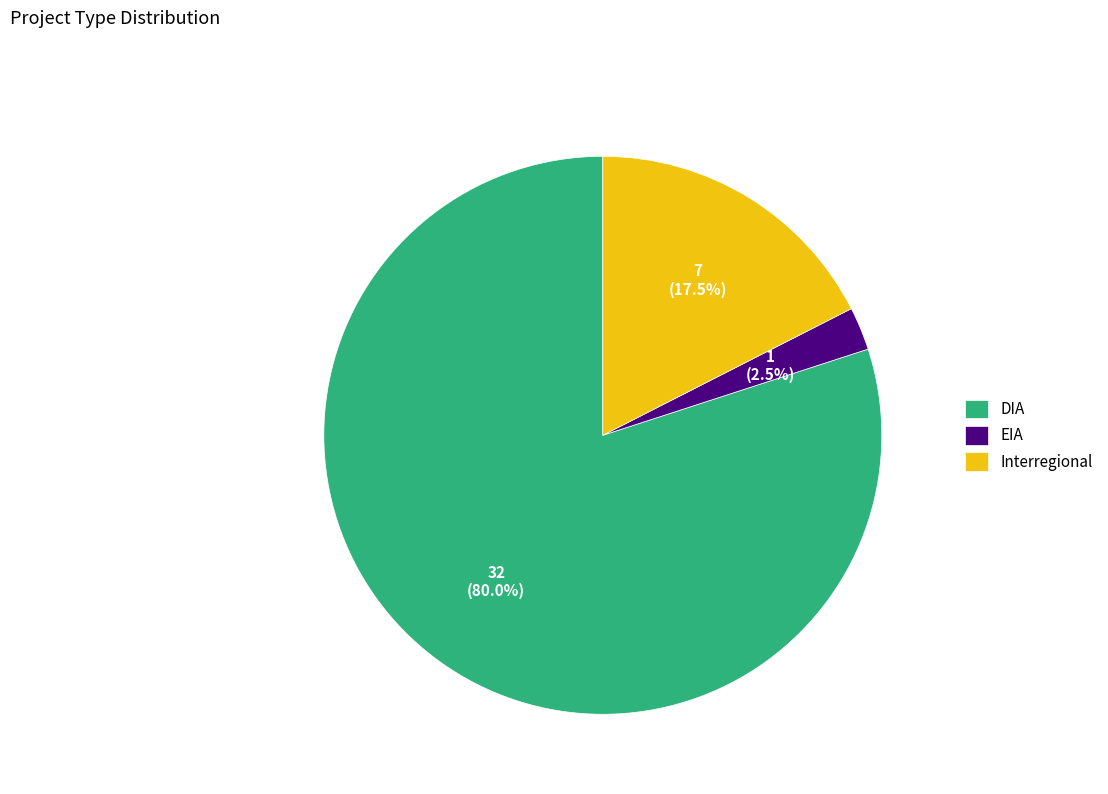

How many slices are in this pie chart?

3